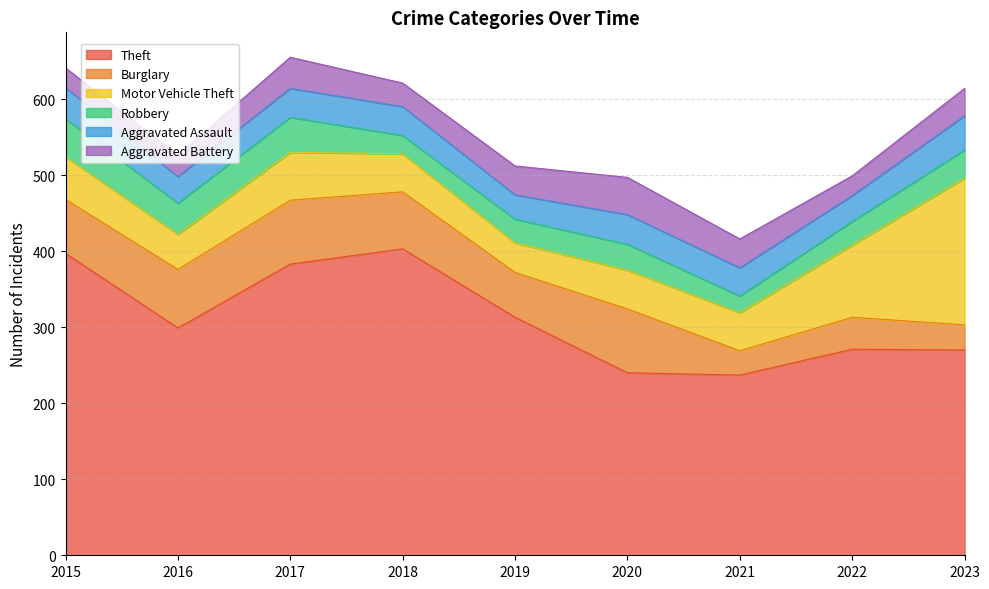

The Theft series shows 403 at 2018. True or false?

True